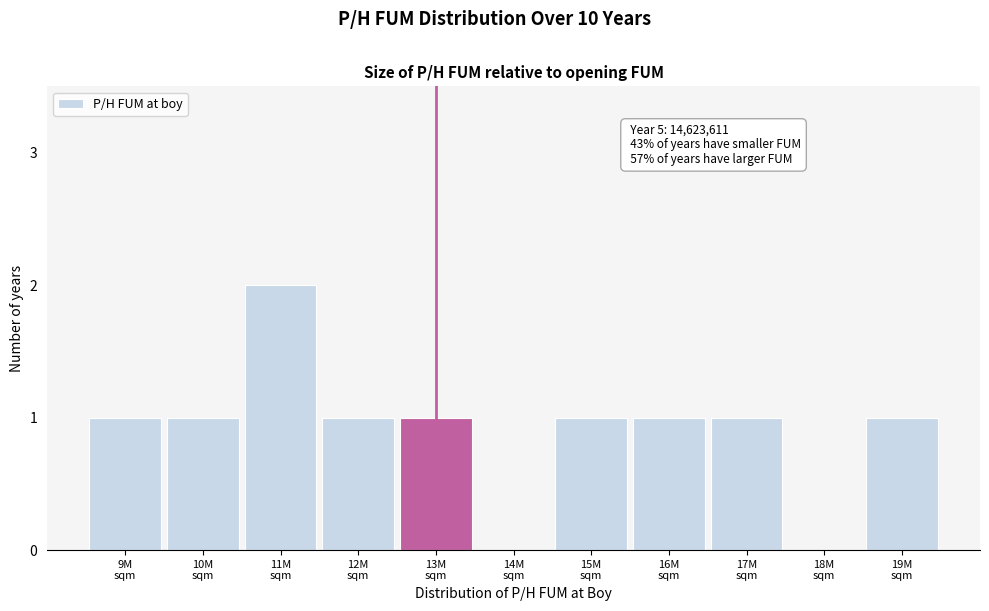

What is the sum of all values?

10